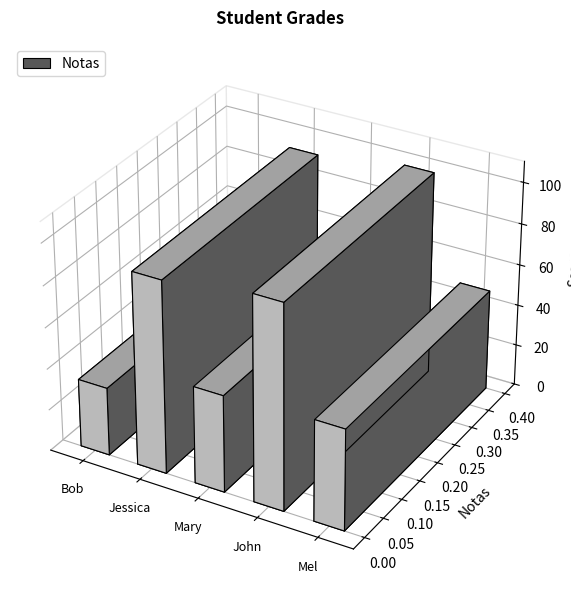

Where does the data first go above 49?

Jessica